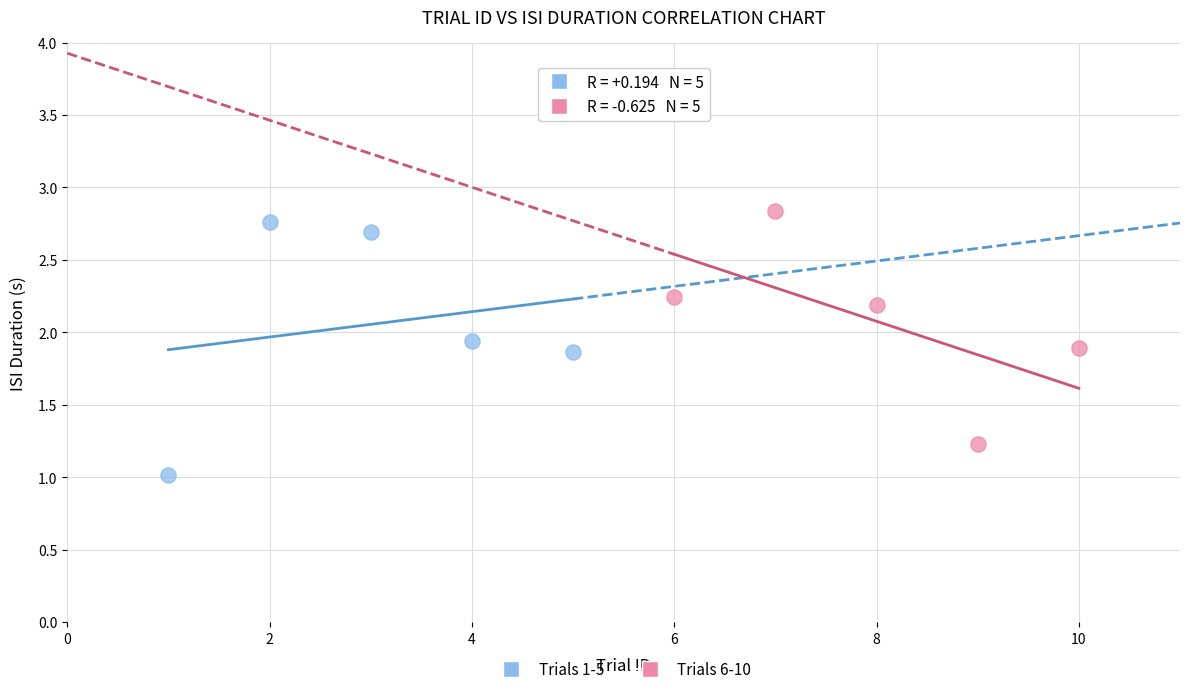

Which series reaches the minimum Y coordinate?

Trials 1-5